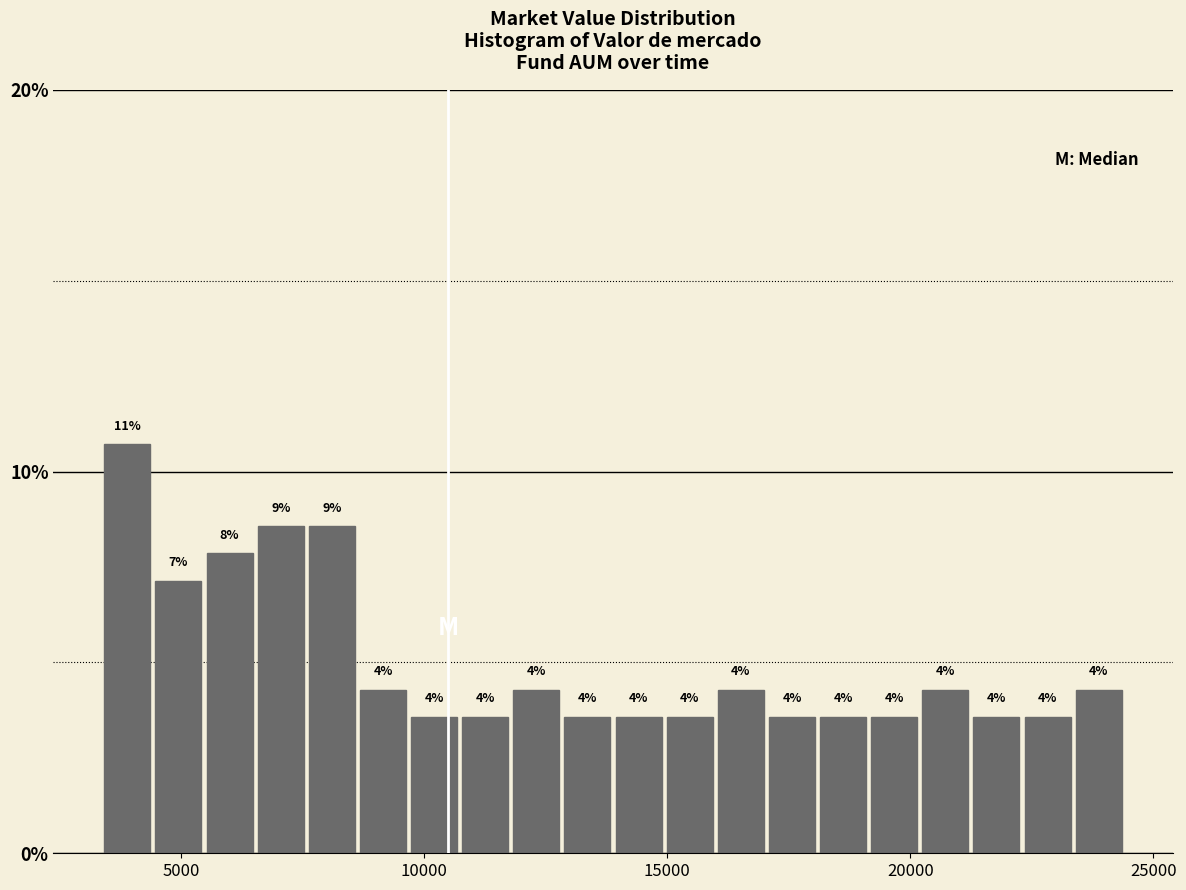

Around what value on the x-axis is the tallest bar? Give the approximate position of its centre, as read against the axis.

4000